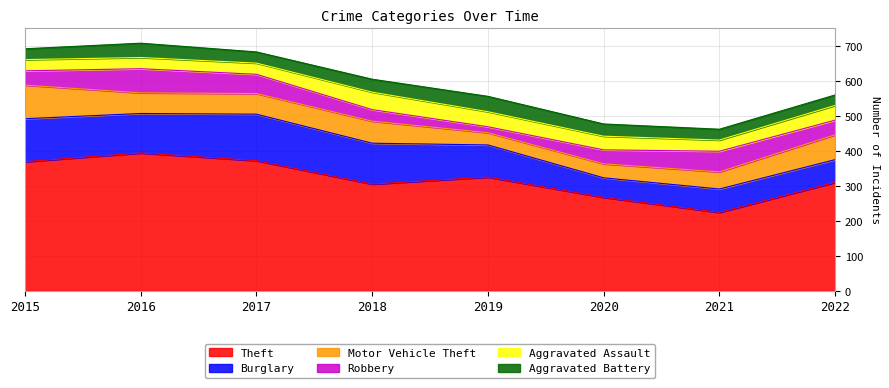

Which category has the highest value across all series?

2016